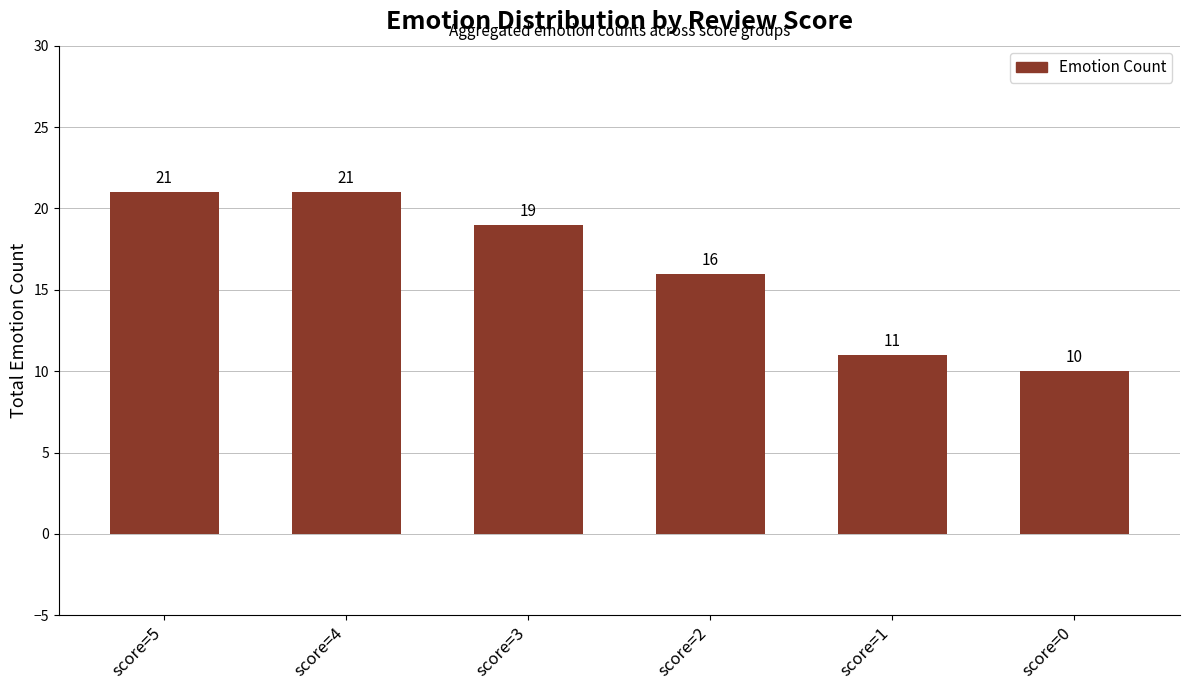

How many bars are there in total?

6